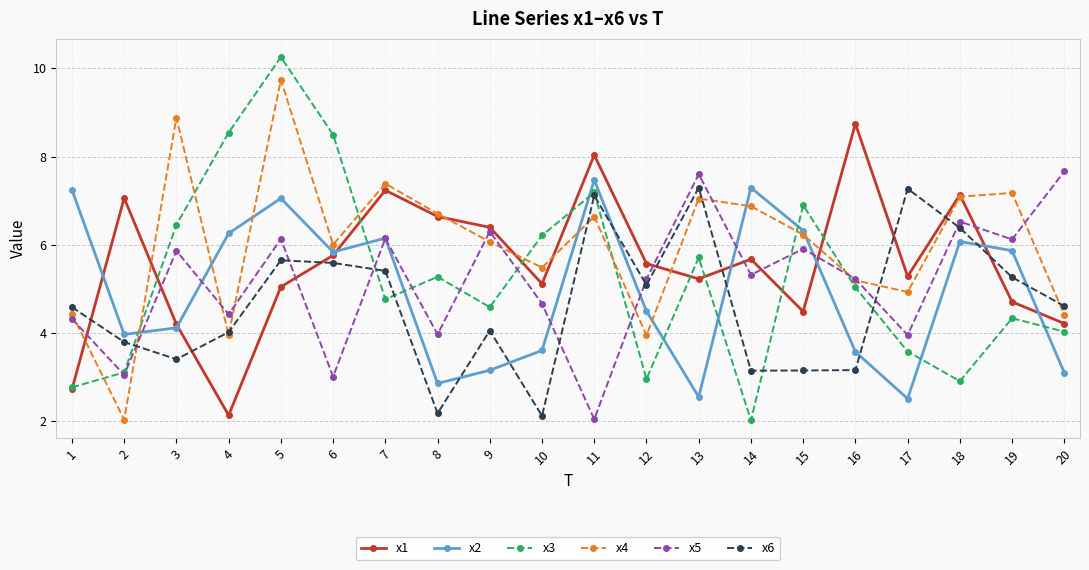

What is the spread (max minus min) of values at 15?

3.8